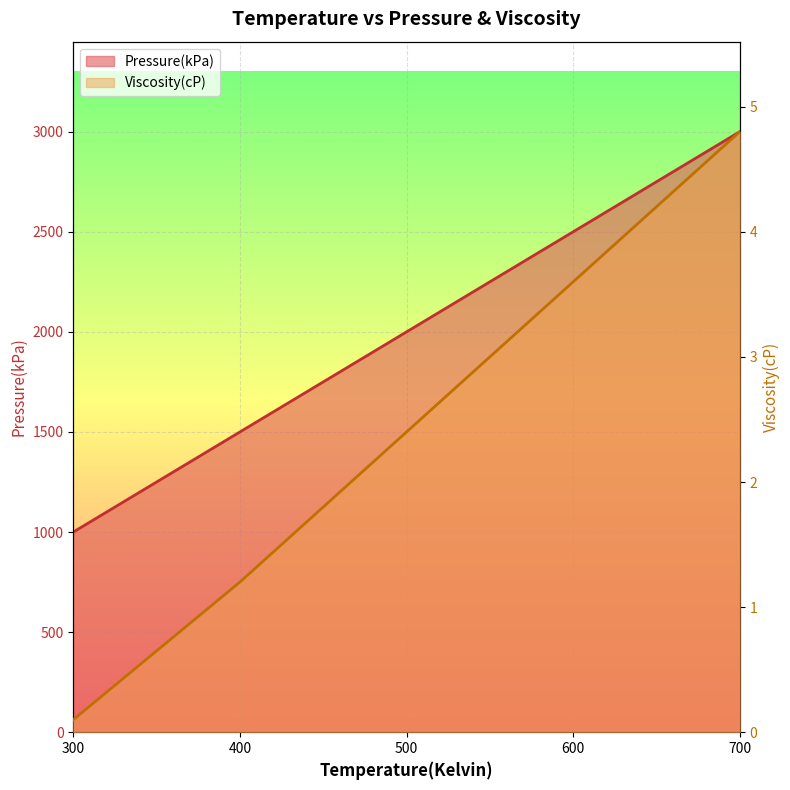

True or false: Pressure(kPa) has more than 0 interior local peaks.

False